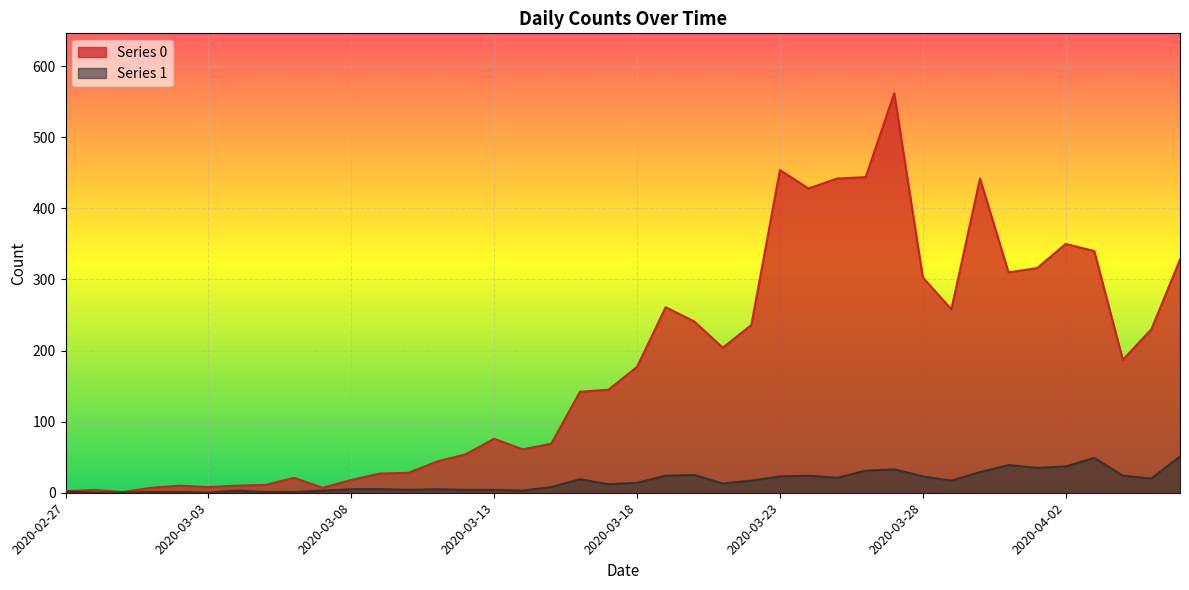

What is the label of the 36th point from the right?

2020-03-02